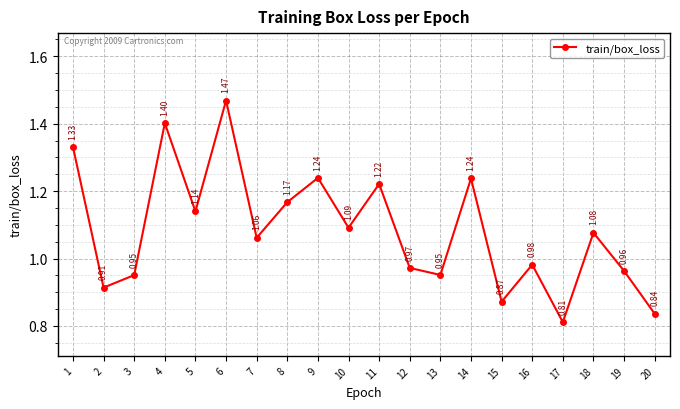

What is the change in value from 3 to 9?

+0.3